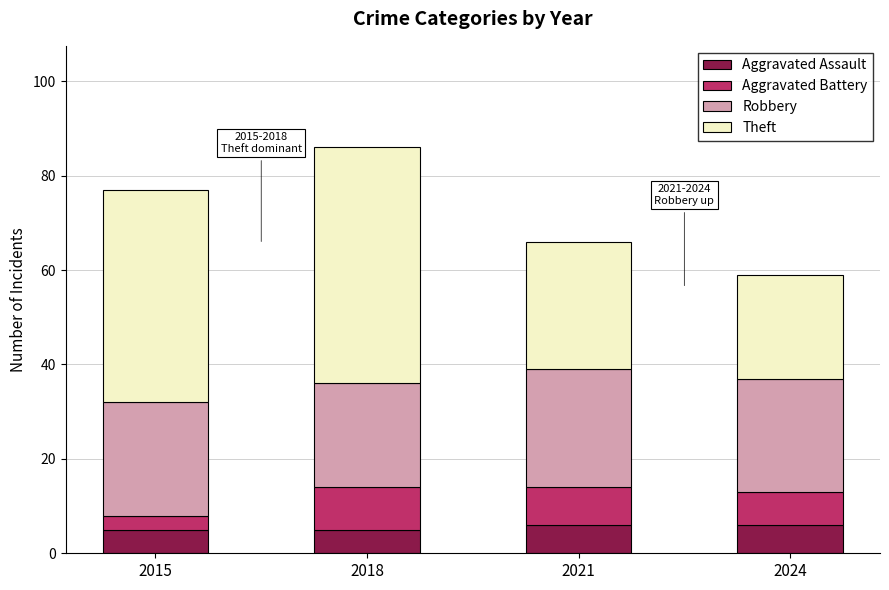

The value of Aggravated Assault at 2021 is 6. True or false?

True